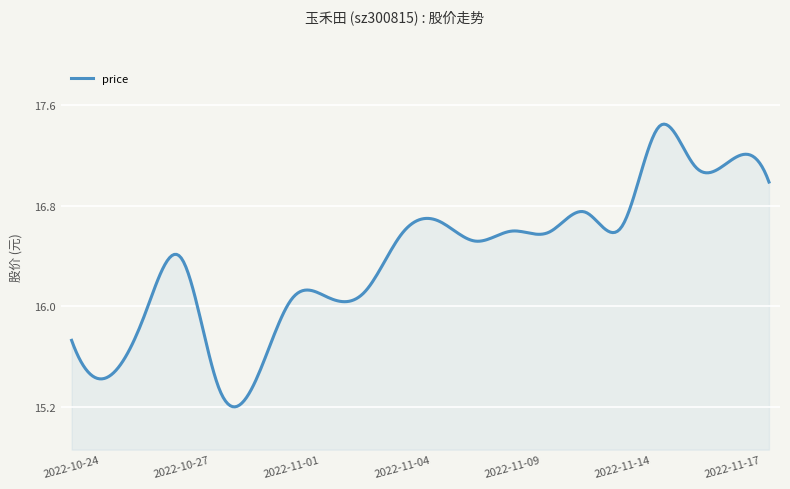

How many lines are shown in the chart?

1